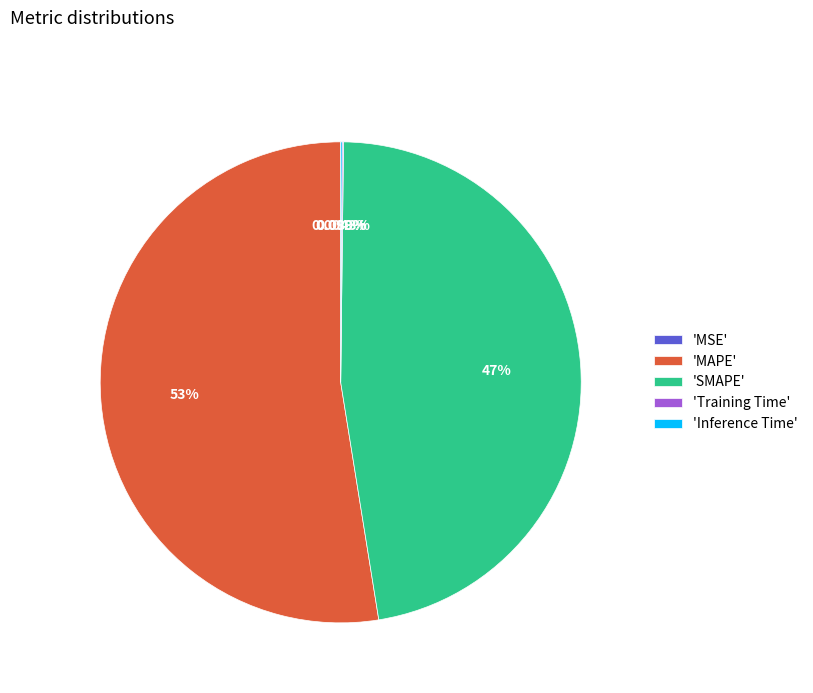

Does any single category account for the majority?

Yes